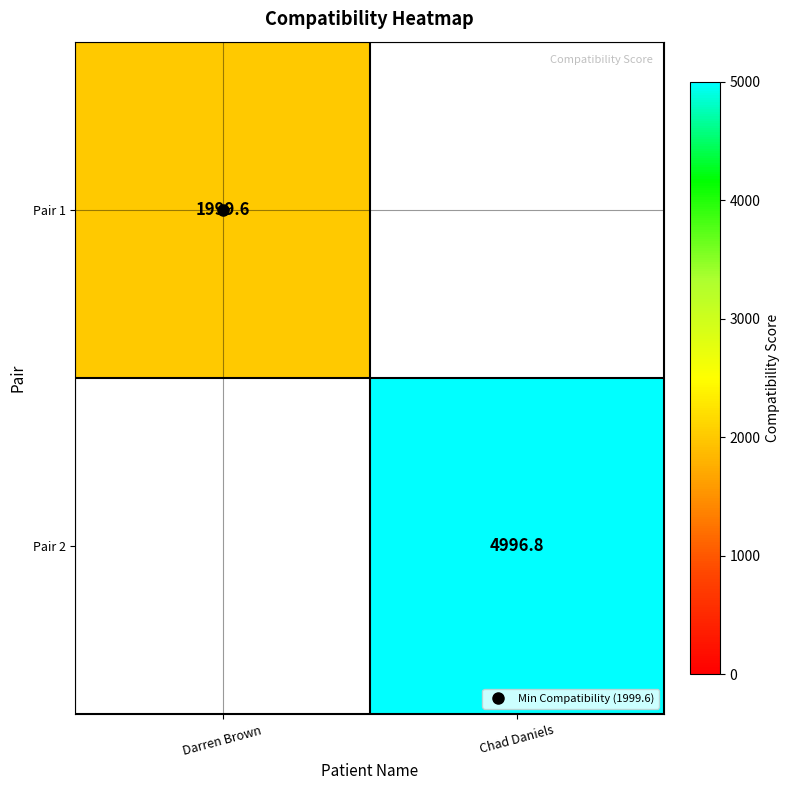

How many data points does each series have?

2